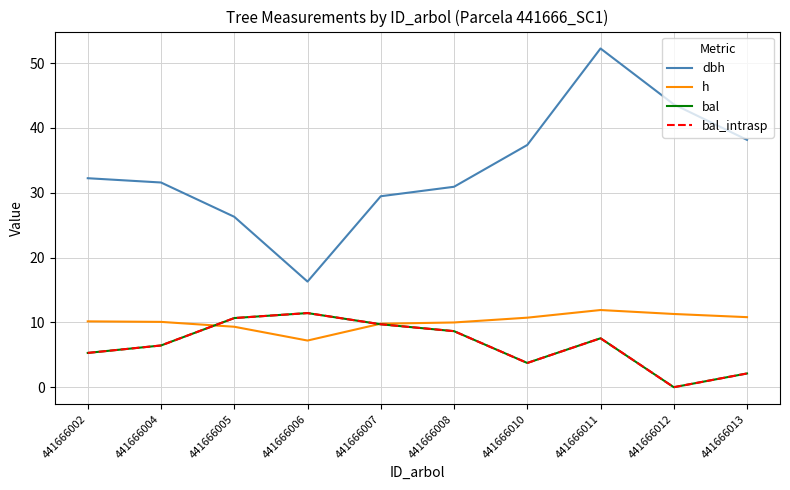

How many times do h and bal_intrasp cross each other?

2